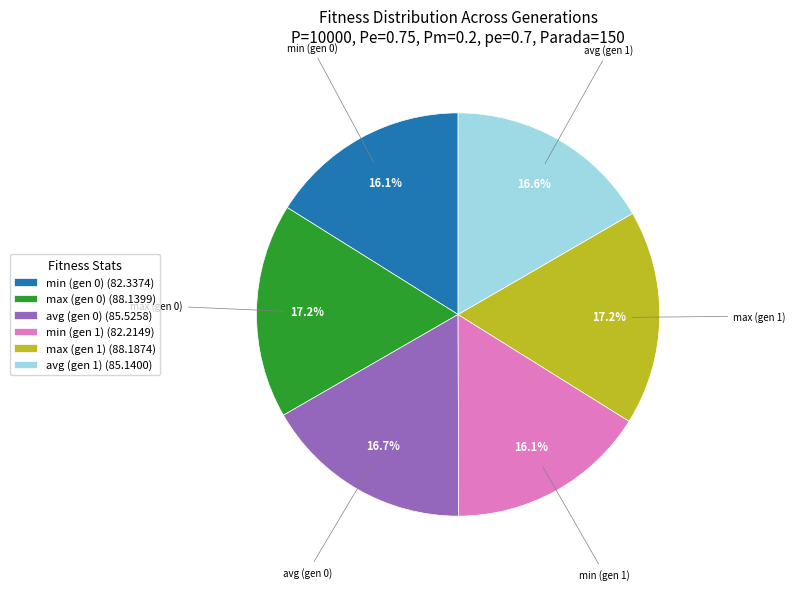

How many segments does this pie chart have?

6